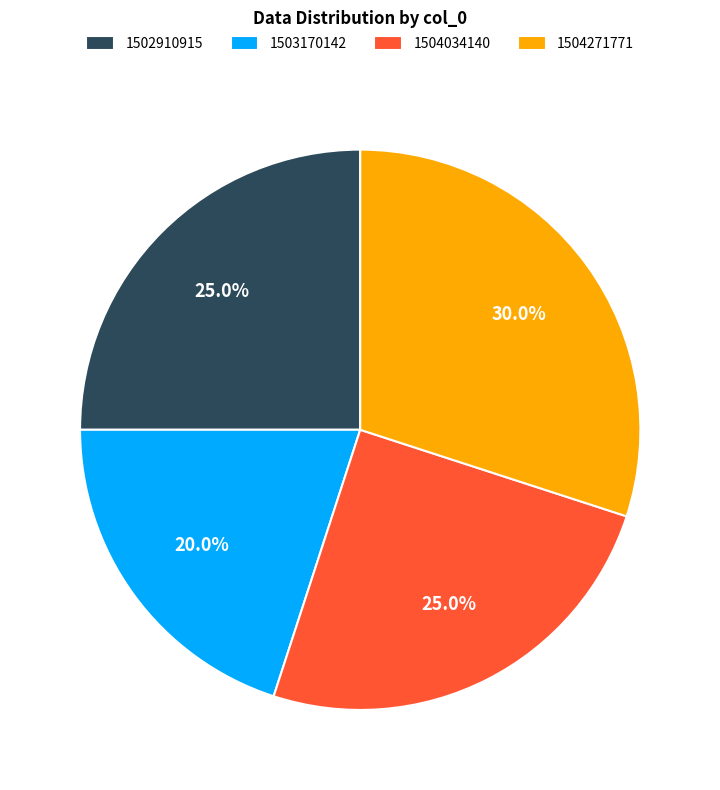

Which category has the biggest portion of the pie?

1504271771